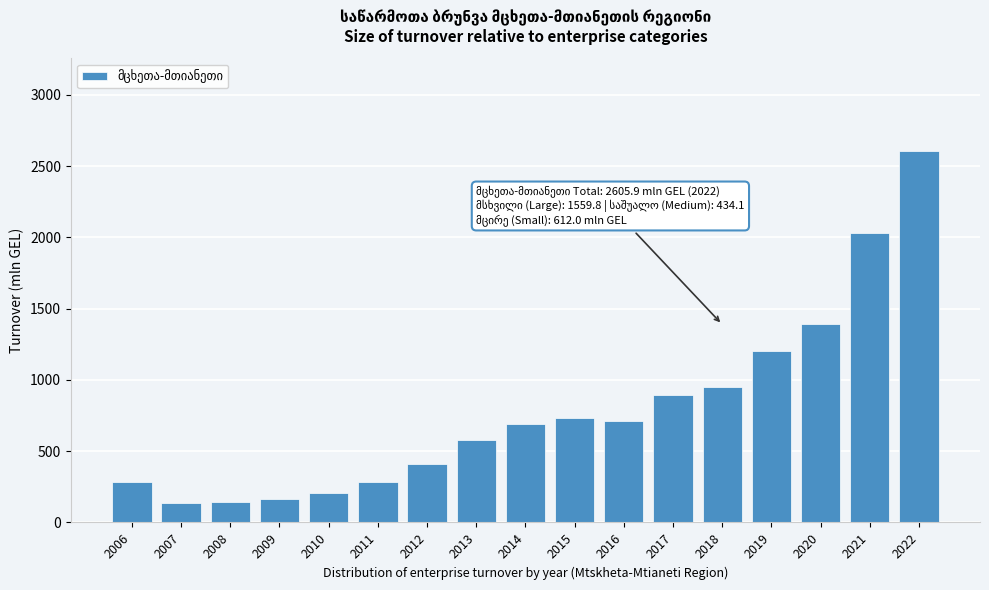

What is the value of the 2nd bar from the left?

139.8